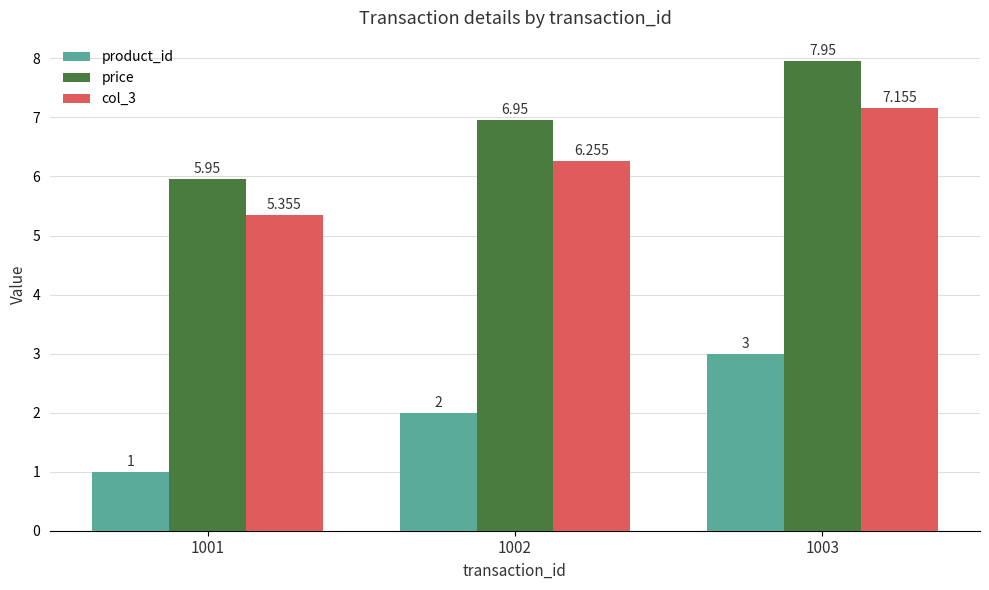

List the series in order of their peak value, highest first.

price, col_3, product_id